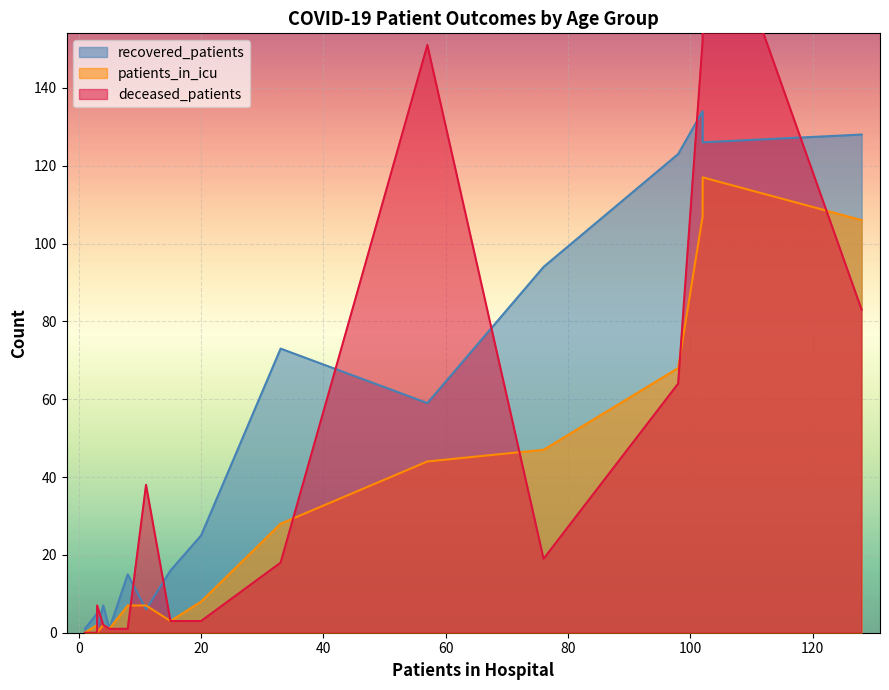

Which series has the largest total across all categories?

recovered_patients